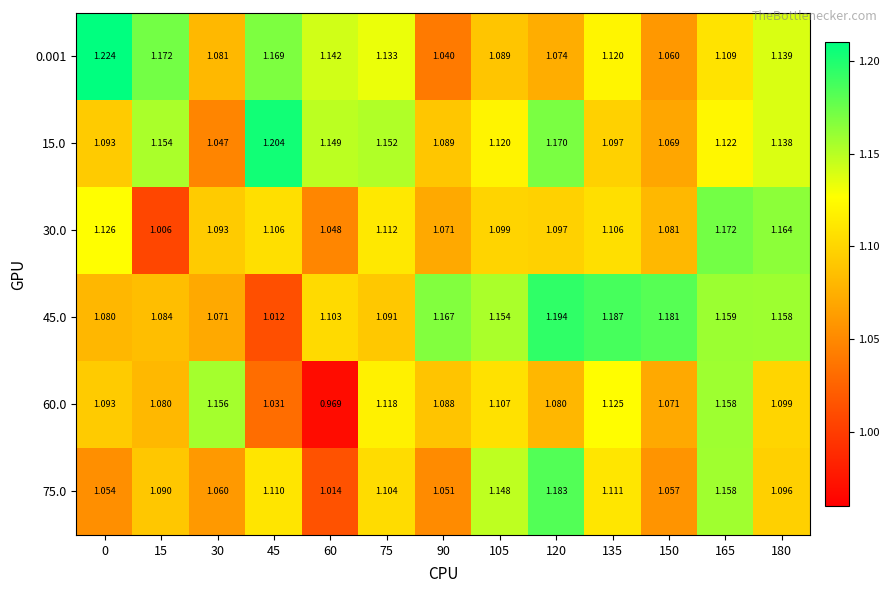

Is the value of 30.0 at 180 greater than the value of 45.0 at 105?

Yes